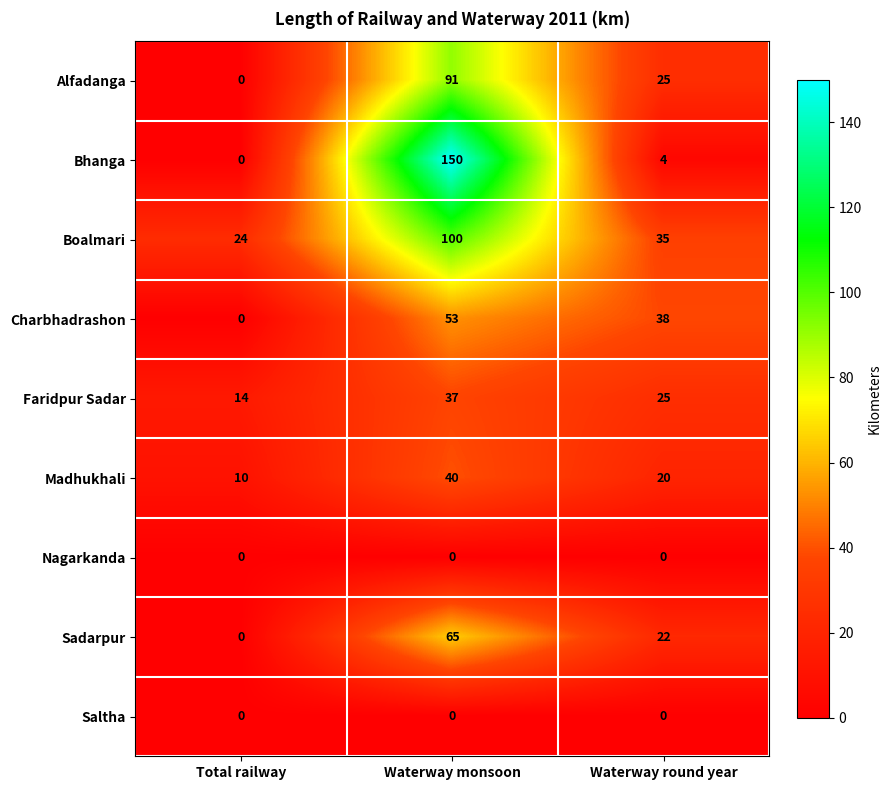

Where is Charbhadrashon nearest to the value 26?

Waterway round year